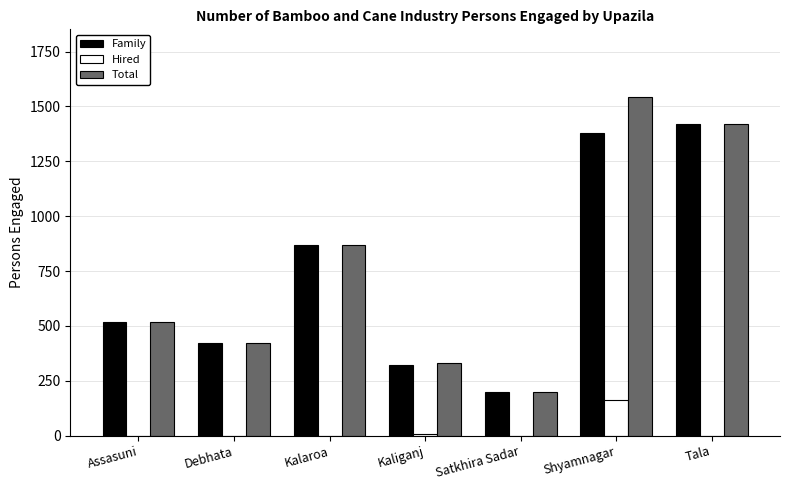

Is it true that Family equals 101 at Kaliganj?

False